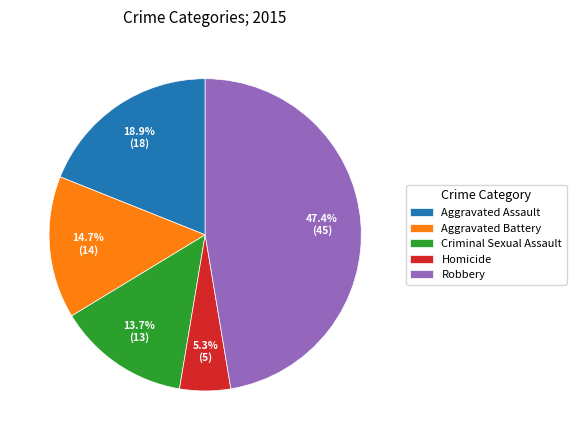

Which has a higher value, Homicide or Aggravated Assault?

Aggravated Assault